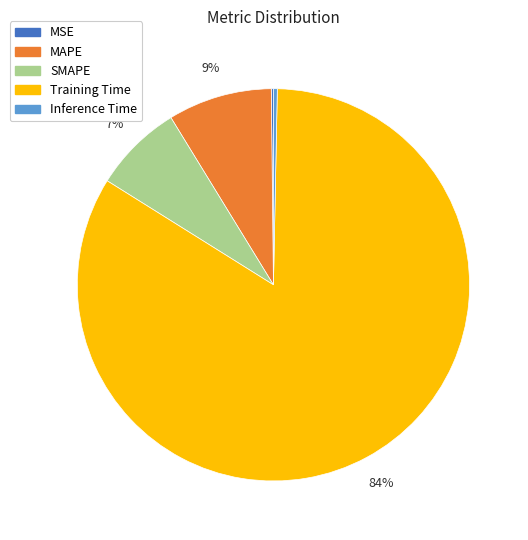

Which has a higher value, MAPE or Training Time?

Training Time